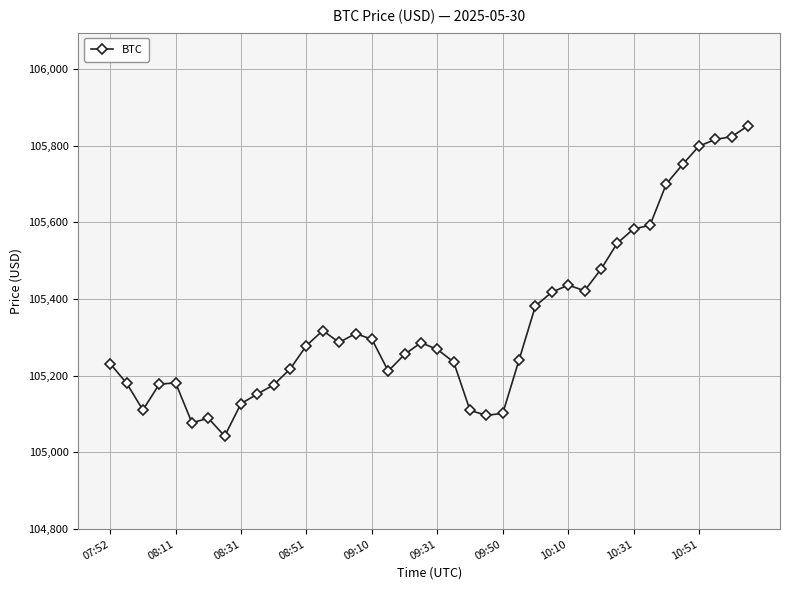

What is the value of the 35th point from the left?

105699.8